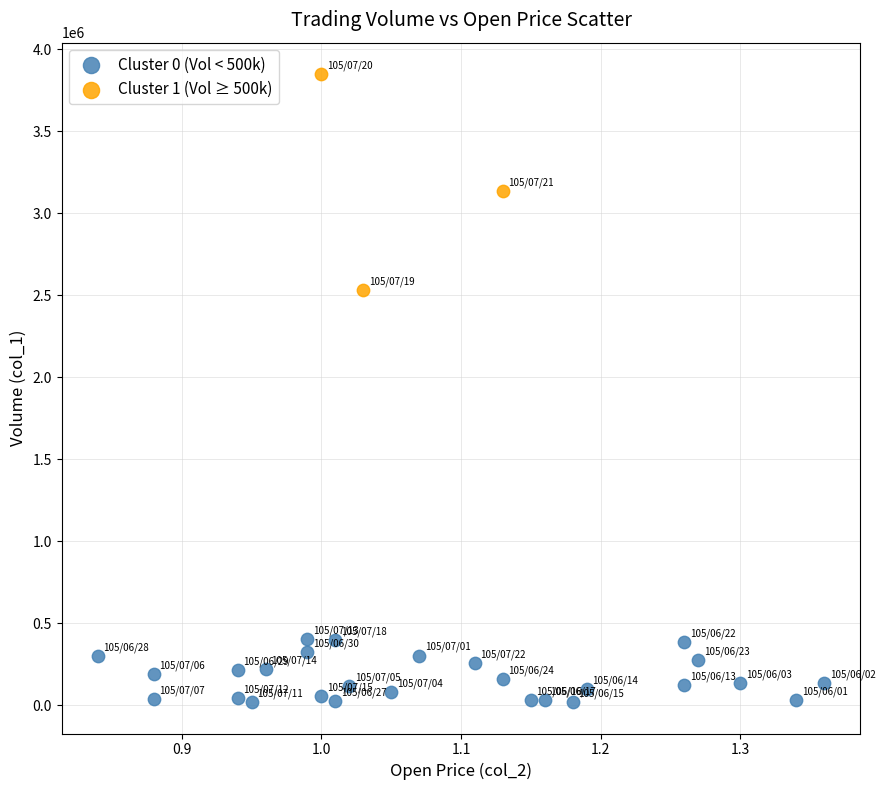

Which series contains the lowest Y value?

Cluster 0 (Vol < 500k)